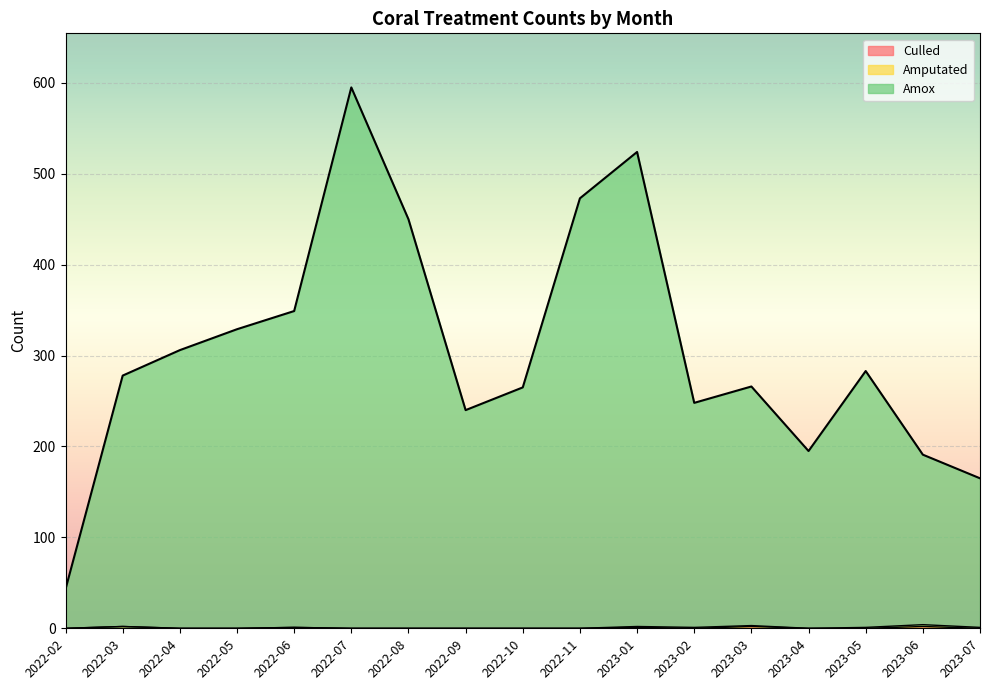

Between 2023-01 and 2023-06, which is larger?

2023-06